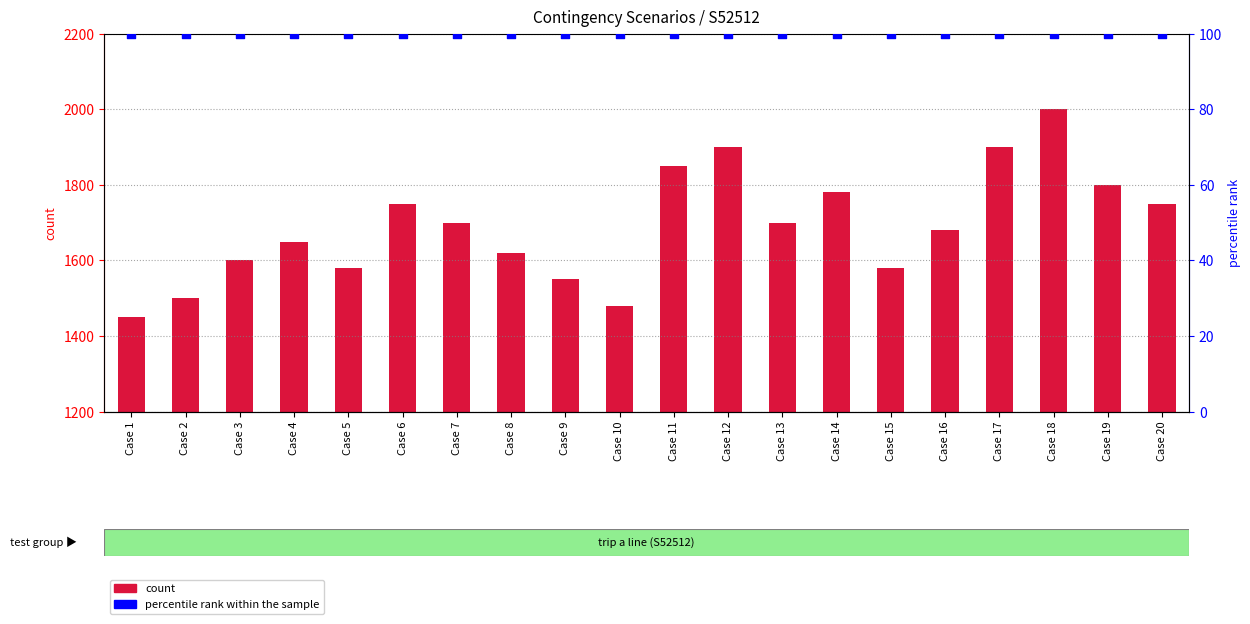

Which series reaches the maximum Y coordinate?

count